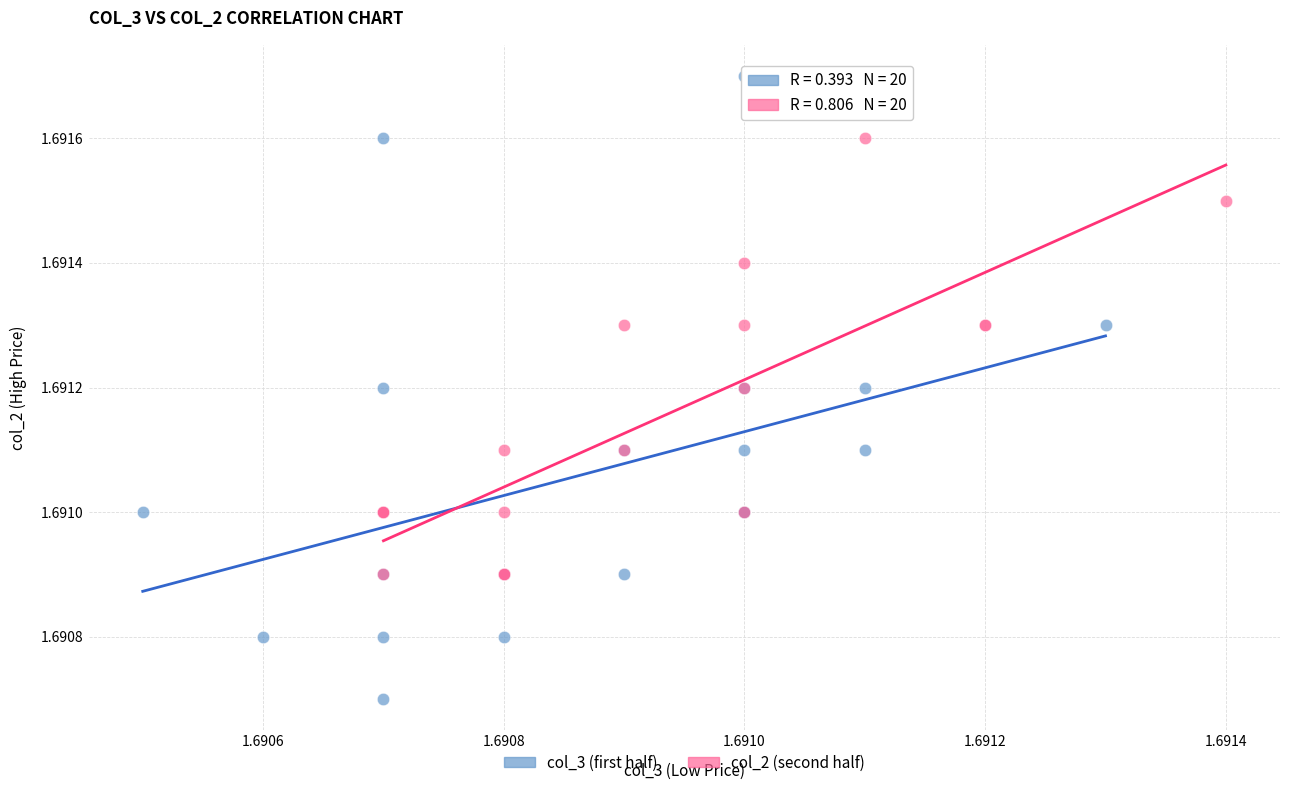

Which series contains the lowest Y value?

col_3 (first half)